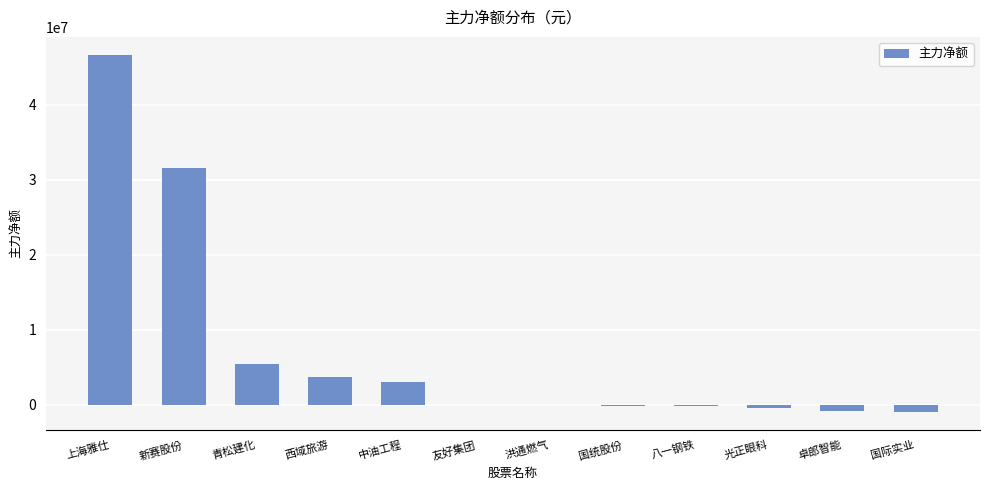

The chart shows a value of 1187020 at 中油工程. True or false?

False